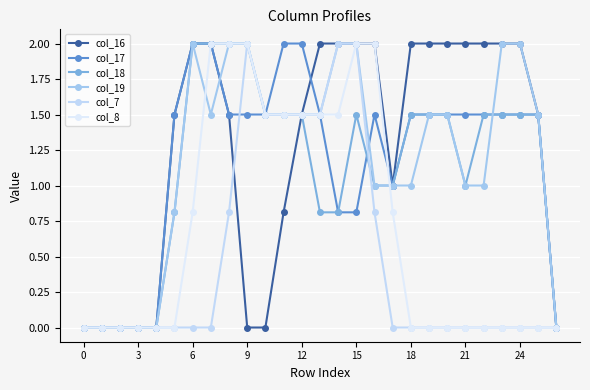

True or false: col_17 and col_7 intersect in this chart.

True